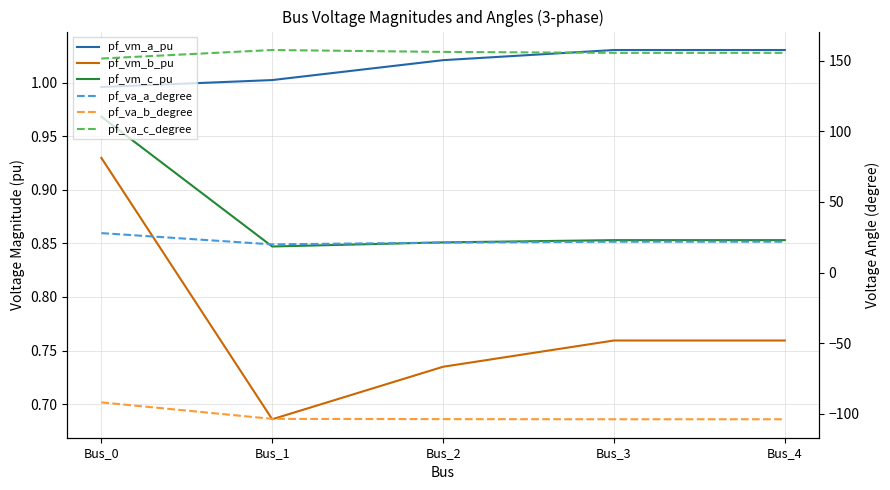

What is the total value across all series at Bus_1?

76.5